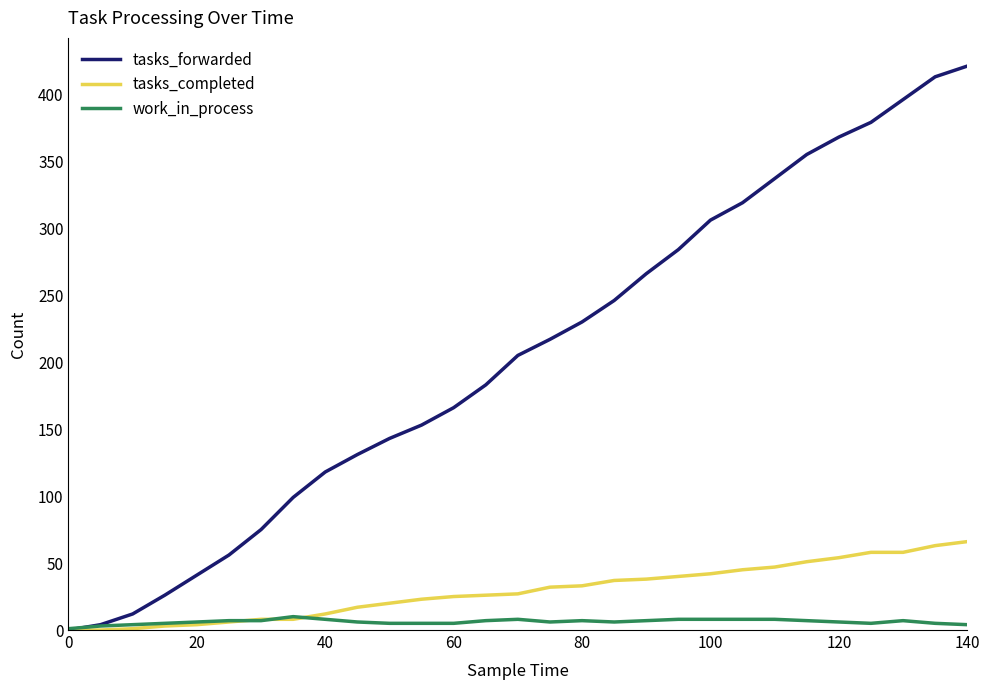

What is the greatest value displayed?

421